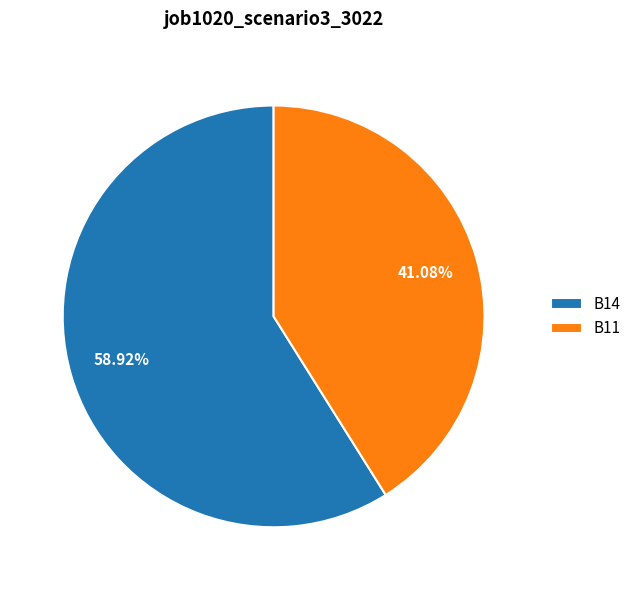

What portion of the pie excludes B14?

41.1%